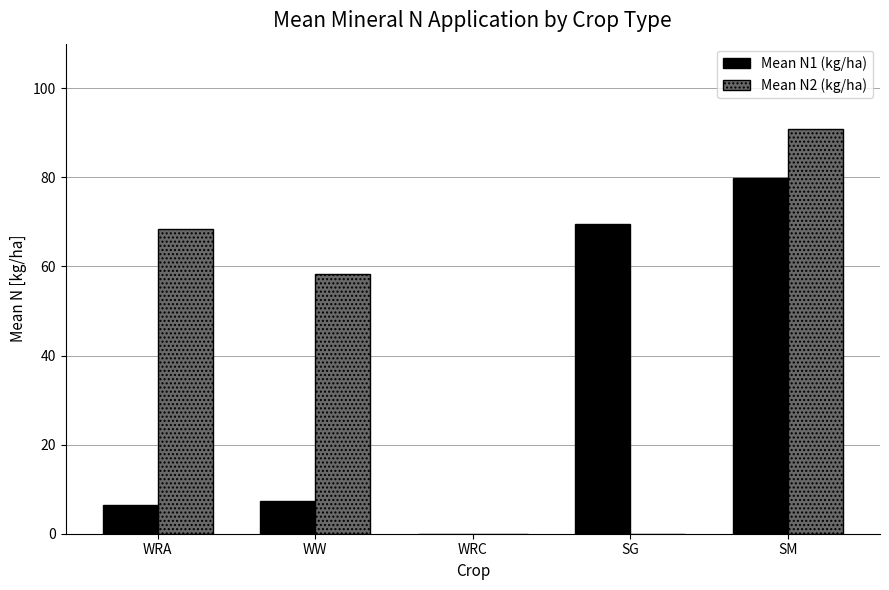

Is it true that Mean N1 (kg/ha) equals 140.5 at SM?

False